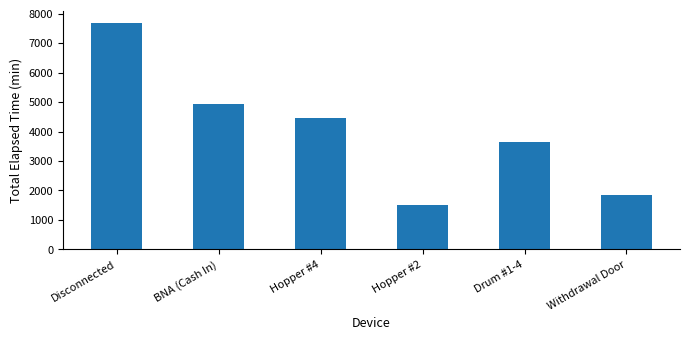

What is the change in value from Hopper #2 to Drum #1-4?

+2145